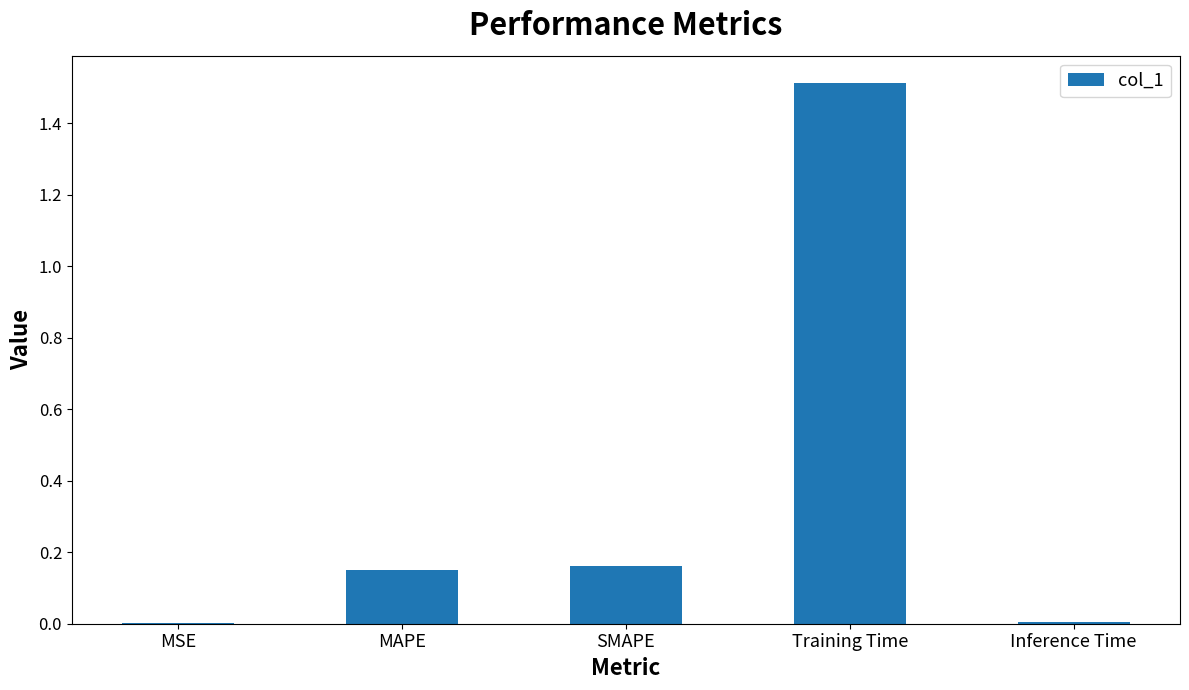

What is the sum of all values?

1.8